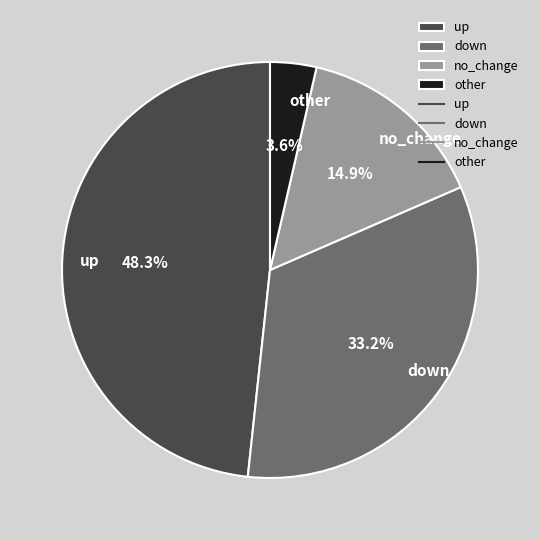

Is it true that no_change is 34% of the pie?

False